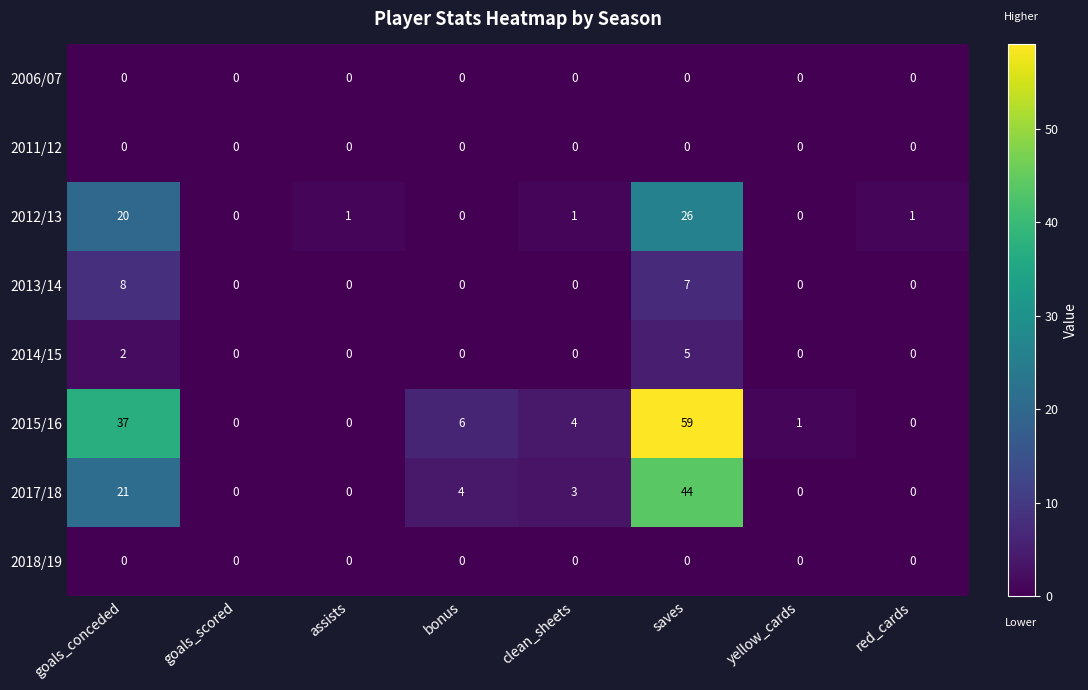

Which series changed the most between bonus and saves?

2015/16